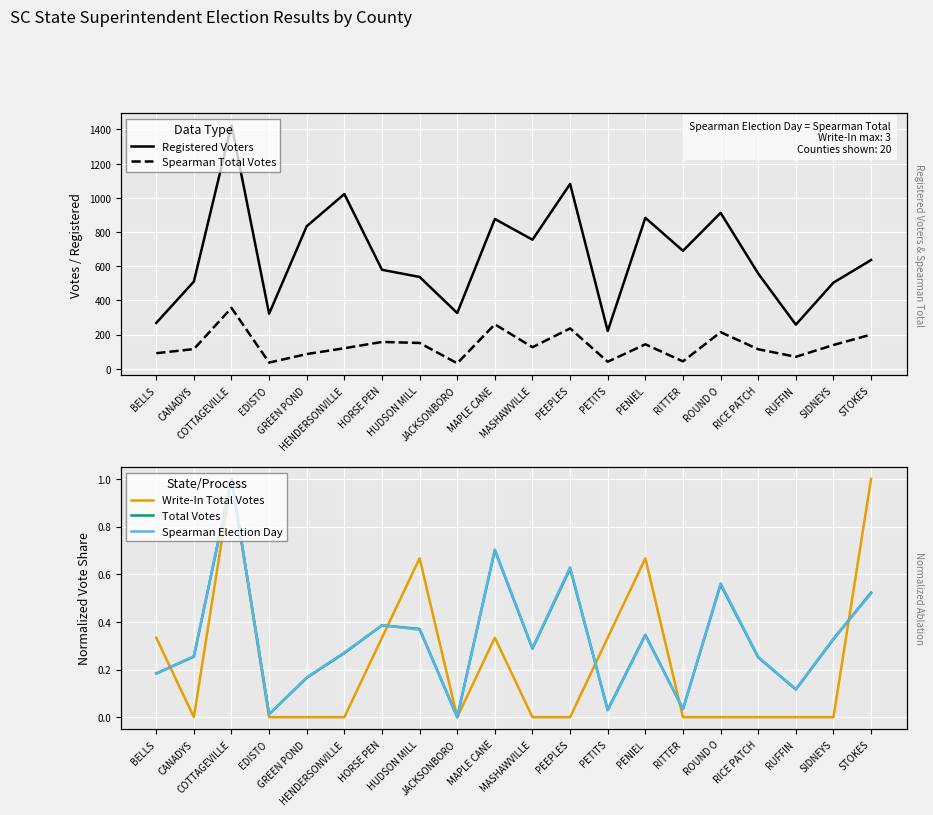

At which category is the sum across all series the highest?

COTTAGEVILLE